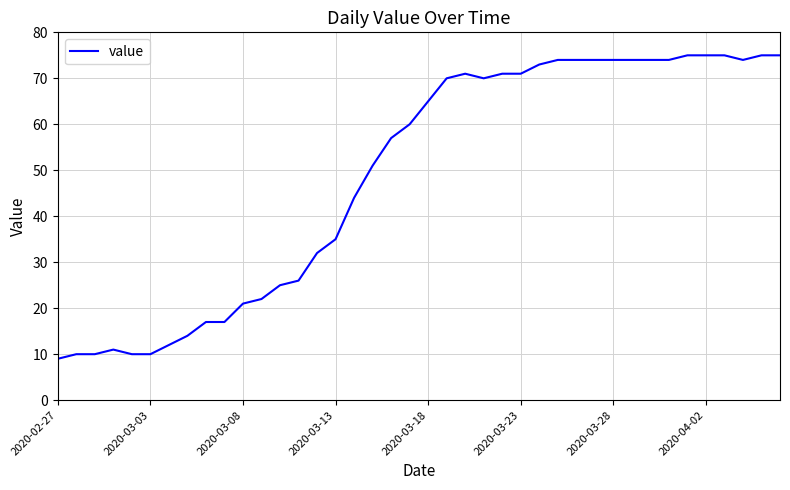

What is the maximum value shown in the chart?

75